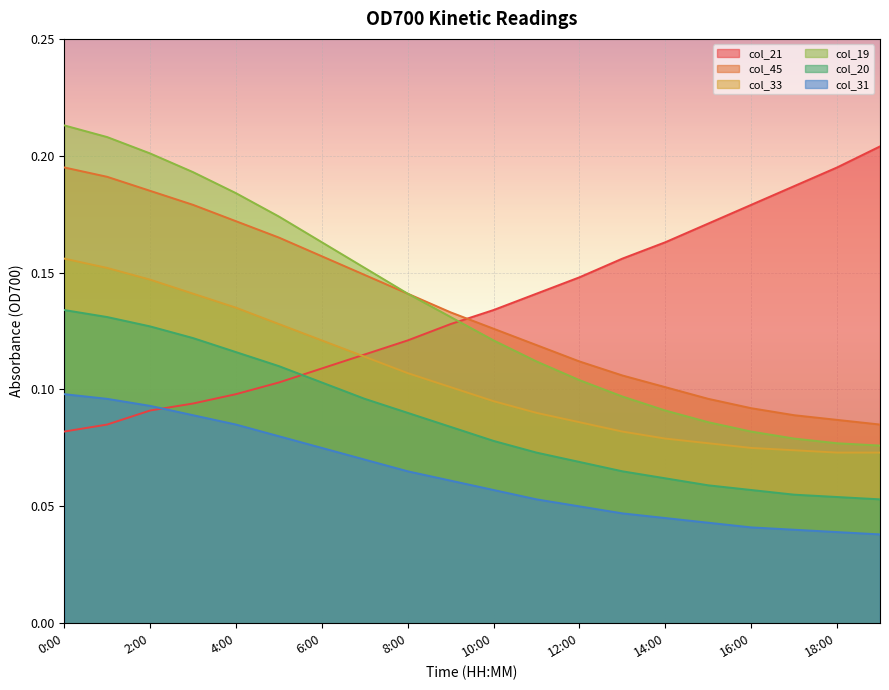

Reading left to right, transcribe all the data shown in this chart.

col_21: 0.1	0.1	0.1	0.1	0.1	0.1	0.1	0.1	0.1	0.1	0.1	0.1	0.1	0.2	0.2	0.2	0.2	0.2	0.2	0.2
col_45: 0.2	0.2	0.2	0.2	0.2	0.2	0.2	0.1	0.1	0.1	0.1	0.1	0.1	0.1	0.1	0.1	0.1	0.1	0.1	0.1
col_33: 0.2	0.2	0.1	0.1	0.1	0.1	0.1	0.1	0.1	0.1	0.1	0.1	0.1	0.1	0.1	0.1	0.1	0.1	0.1	0.1
col_19: 0.2	0.2	0.2	0.2	0.2	0.2	0.2	0.2	0.1	0.1	0.1	0.1	0.1	0.1	0.1	0.1	0.1	0.1	0.1	0.1
col_20: 0.1	0.1	0.1	0.1	0.1	0.1	0.1	0.1	0.1	0.1	0.1	0.1	0.1	0.1	0.1	0.1	0.1	0.1	0.1	0.1
col_31: 0.1	0.1	0.1	0.1	0.1	0.1	0.1	0.1	0.1	0.1	0.1	0.1	0.1	0.0	0.0	0.0	0.0	0.0	0.0	0.0